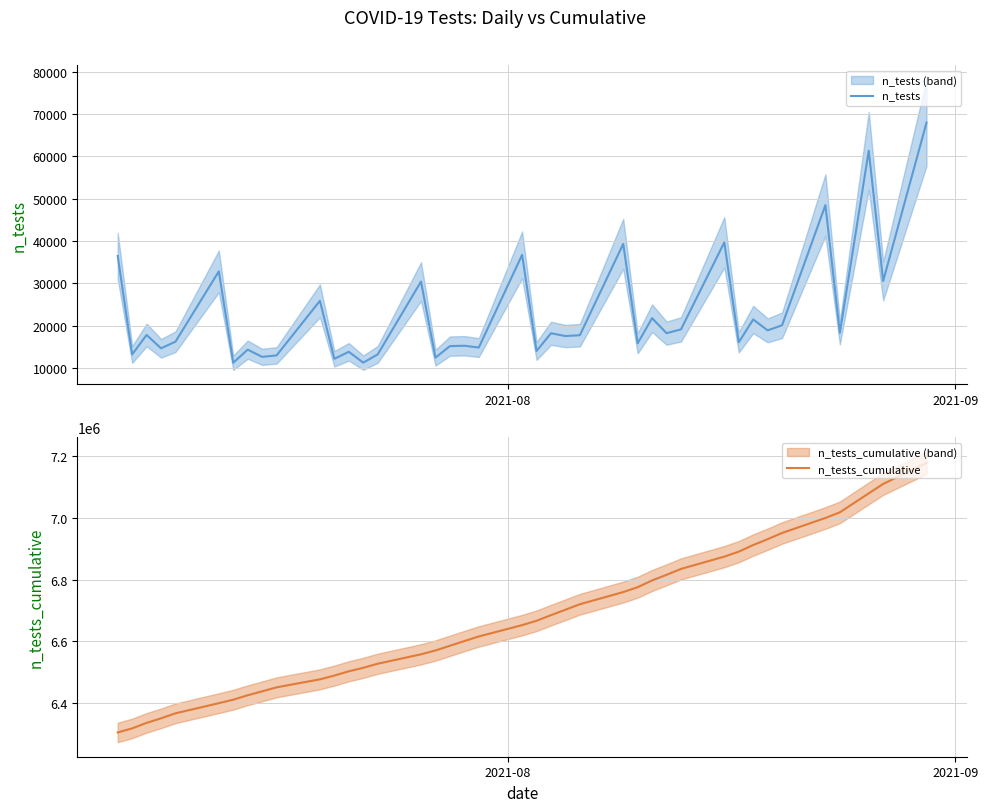

In n_tests, how many points are lower than both neighbors (excluding endpoints)?

16